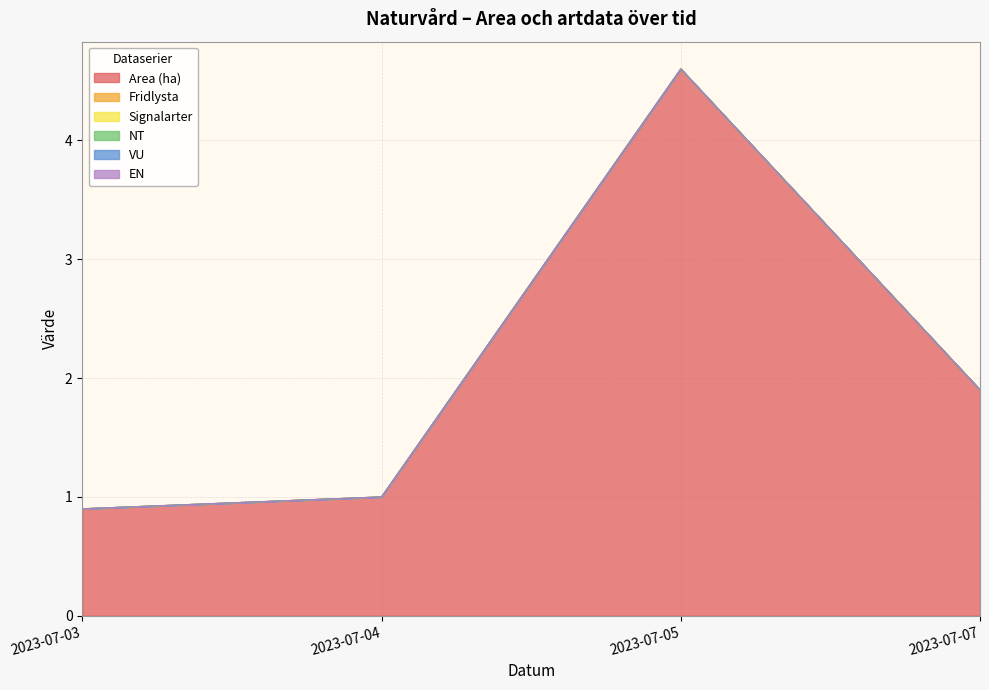

Is the value of Signalarter at 2023-07-03 greater than the value of EN at 2023-07-07?

No